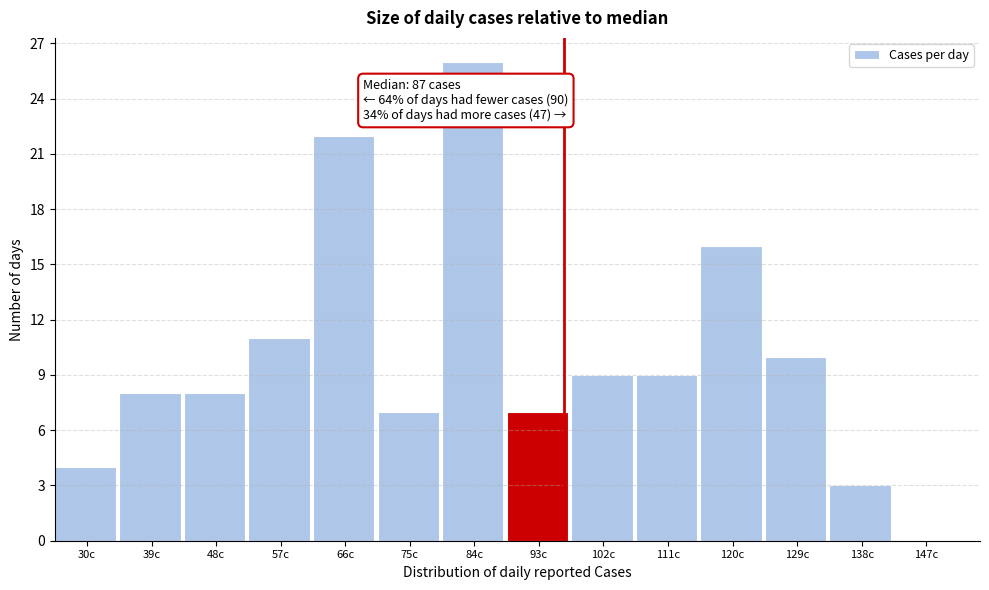

Reading left to right, what are all the values shown in this chart?

30c=4	39c=8	48c=8	57c=11	66c=22	75c=7	84c=26	93c=7	102c=9	111c=9	120c=16	129c=10	138c=3	147c=0